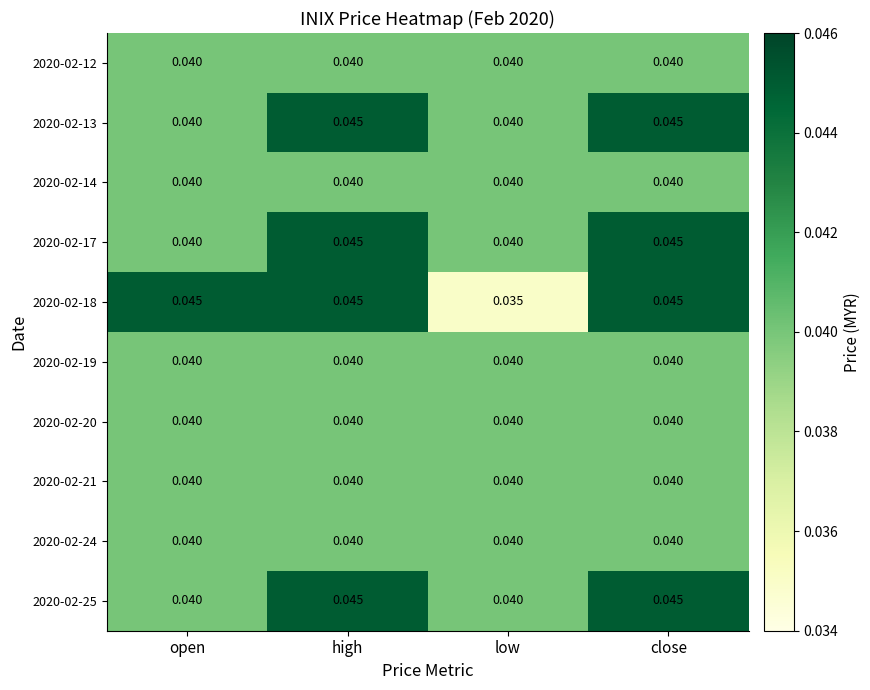

Which category has the lowest value across all series?

low